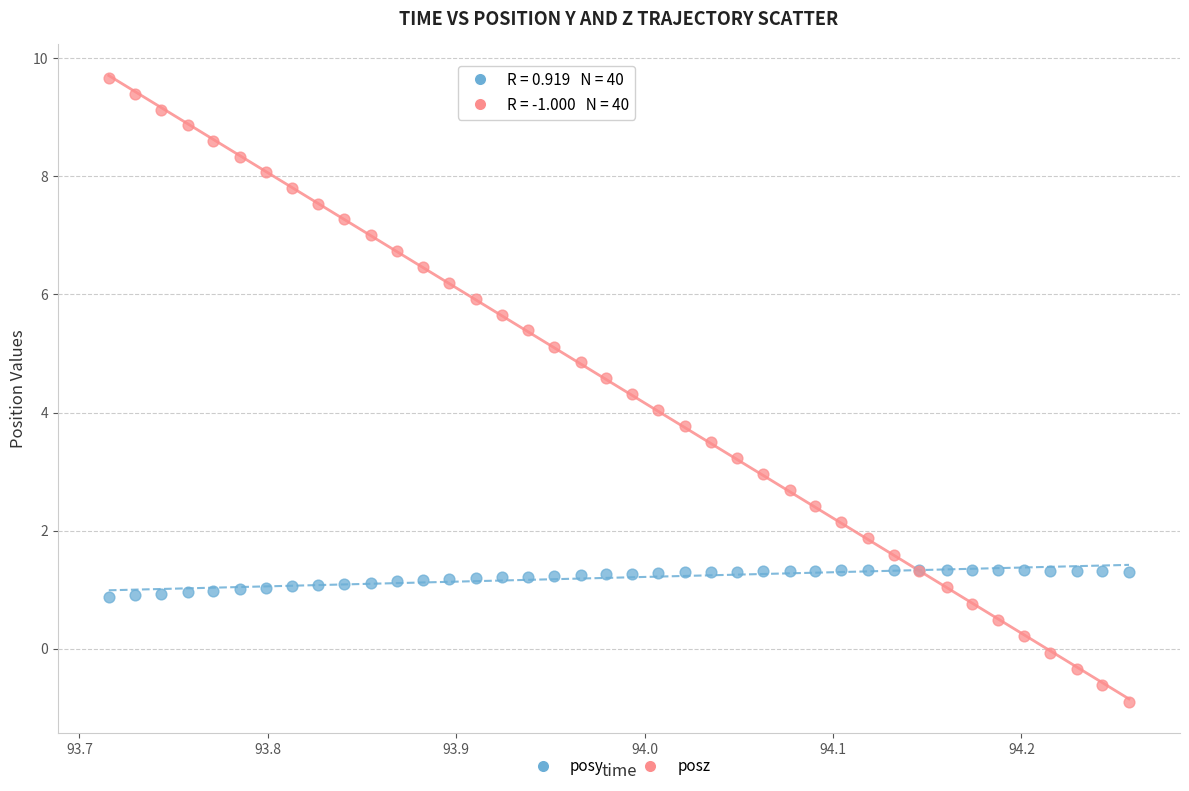

Which series has the largest Y range (max minus min)?

posz